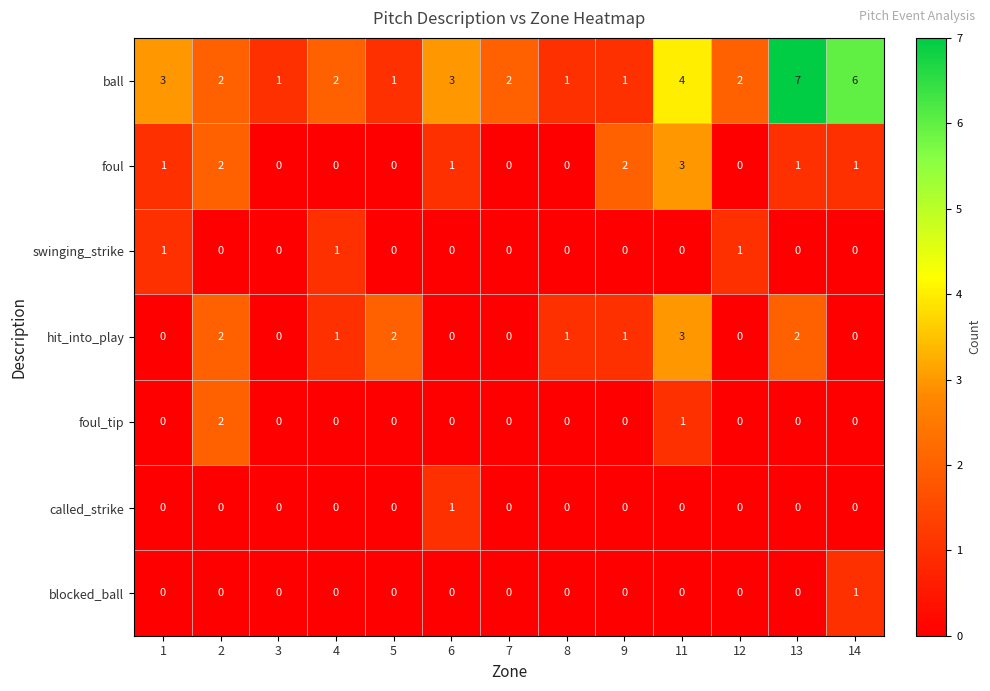

At which label is ball closest to 4?

11